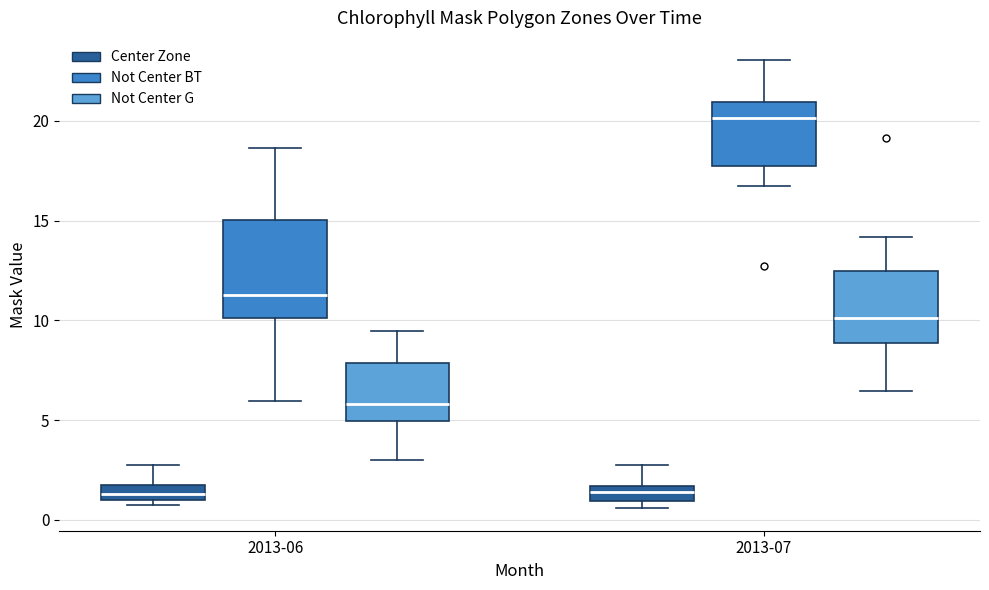

Which box has the highest median line?

2013-07 (Not Center BT)